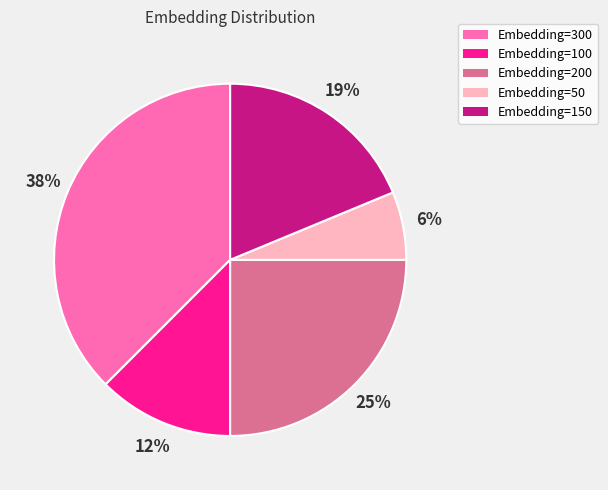

Approximately how many times larger is the value at Embedding=100 compared to Embedding=200?

0.5